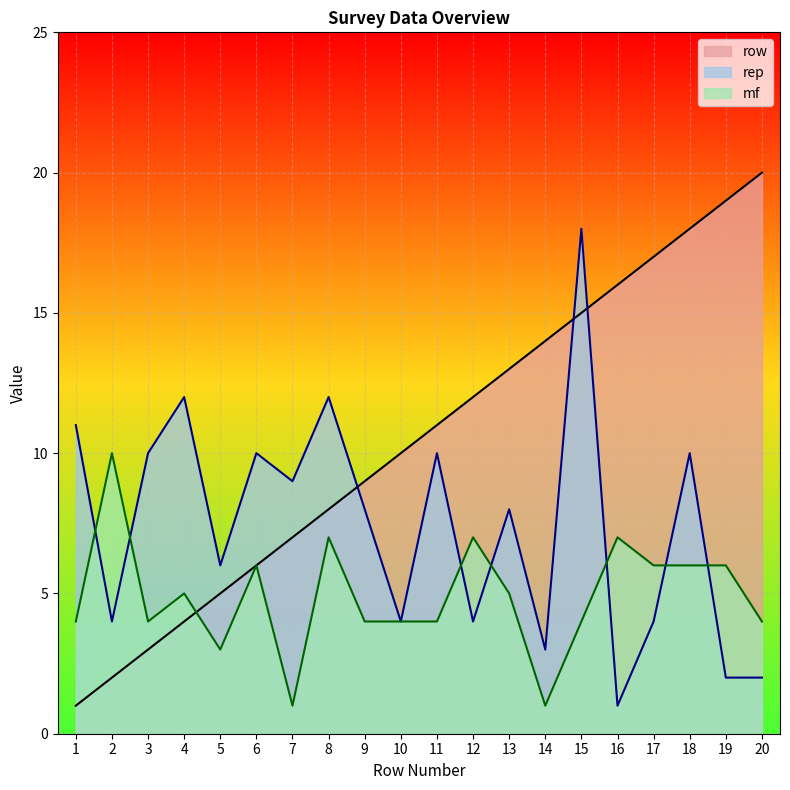

How many lines are shown in the chart?

3